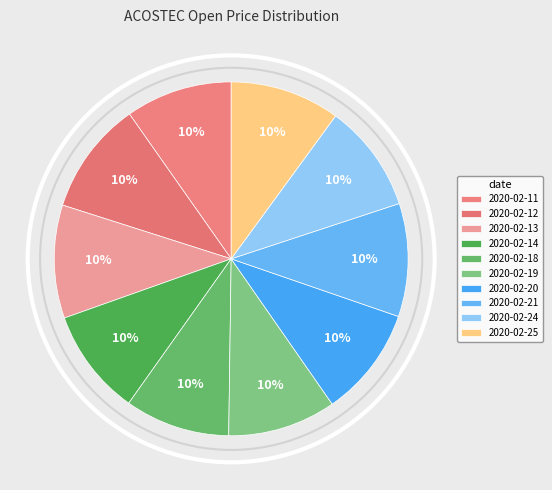

What percentage is the 2020-02-19 slice, to the nearest percent?

10%